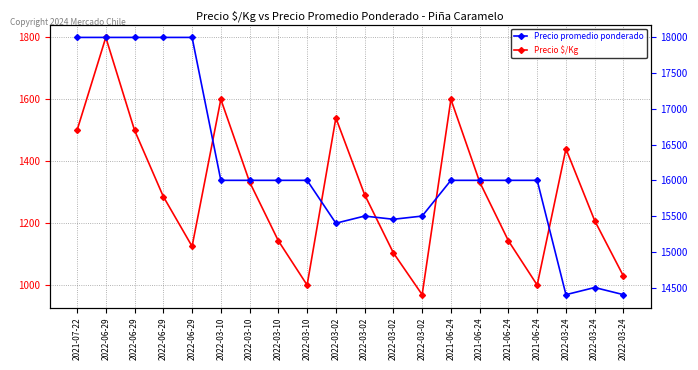

How many data points in Precio promedio ponderado are less than 16000?

7